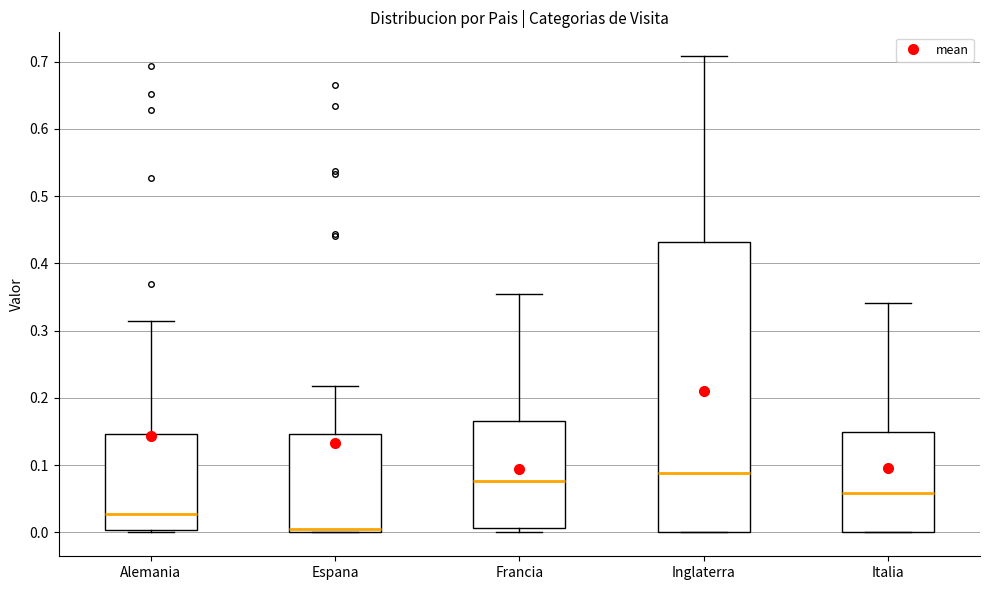

Comparing the boxes themselves (not the whiskers), which one is the tallest?

Inglaterra